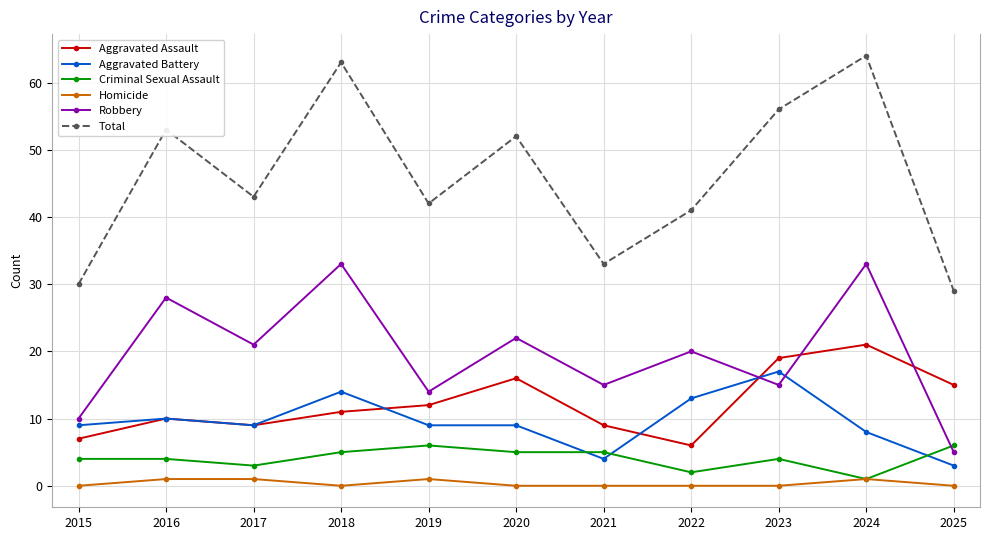

Which series has the largest total across all categories?

Total